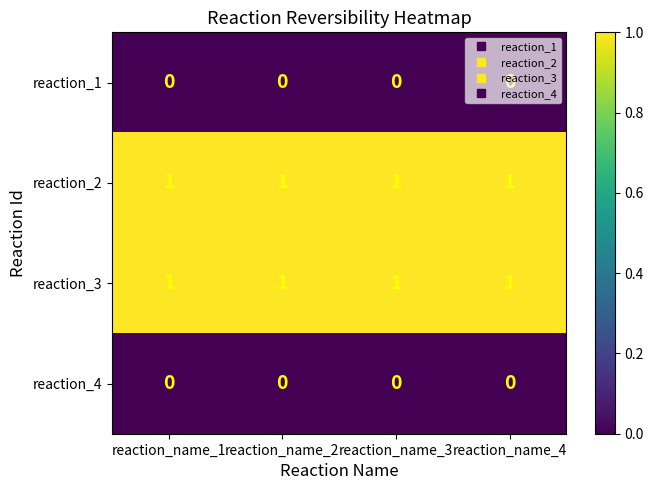

What is the sum of all reaction_3 values?

4